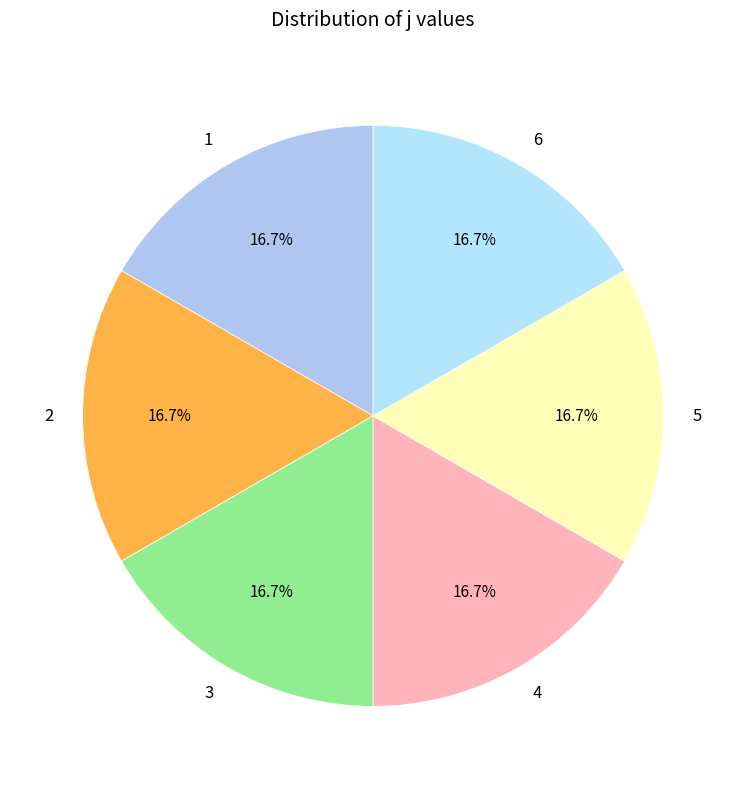

What percentage is the 2 slice, to the nearest percent?

17%